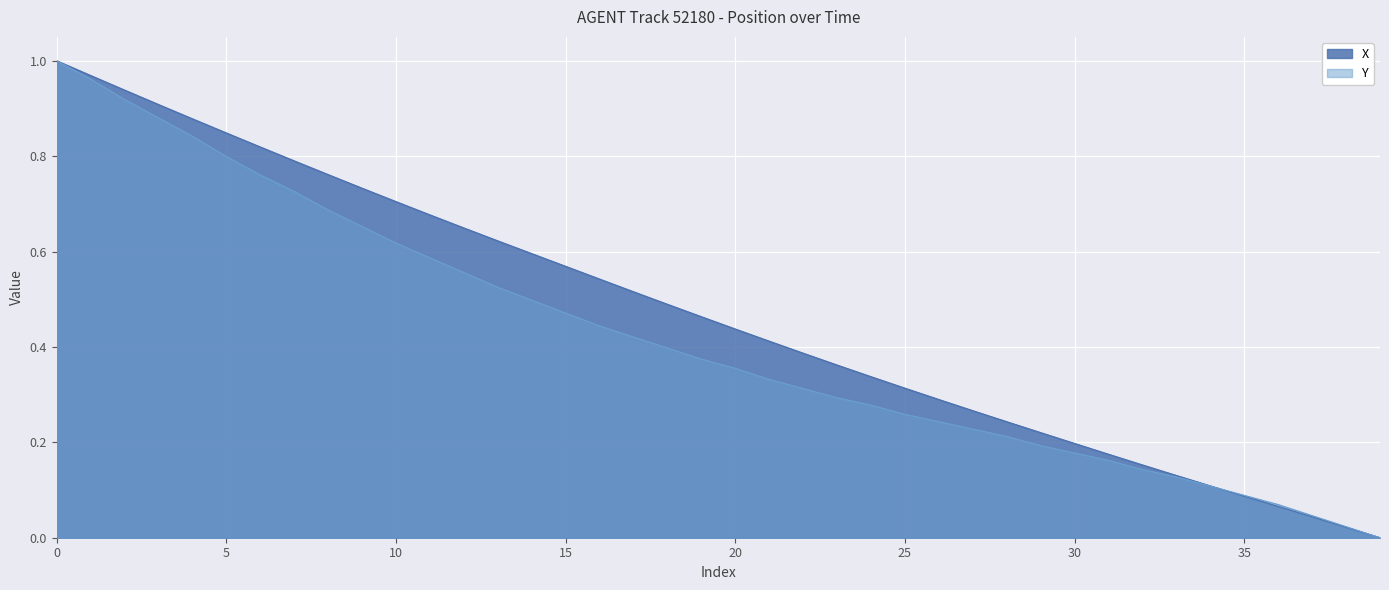

Between which two adjacent categories do Y and X first intersect?

34 and 35